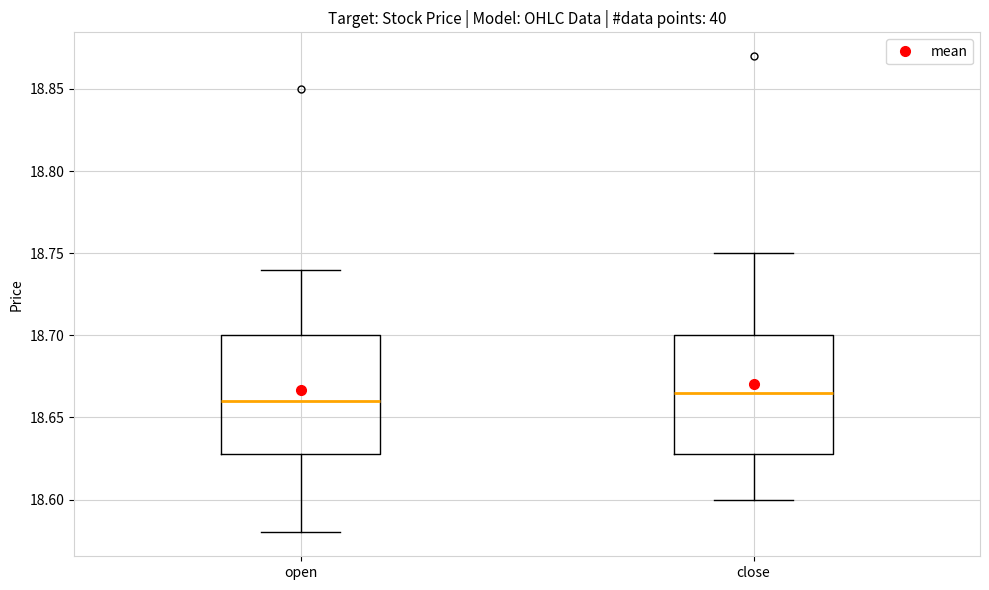

Where does the upper whisker of the box for close end on the y-axis? The values are not printed on the chart, so give them approximately, as read against the axis.

18.750